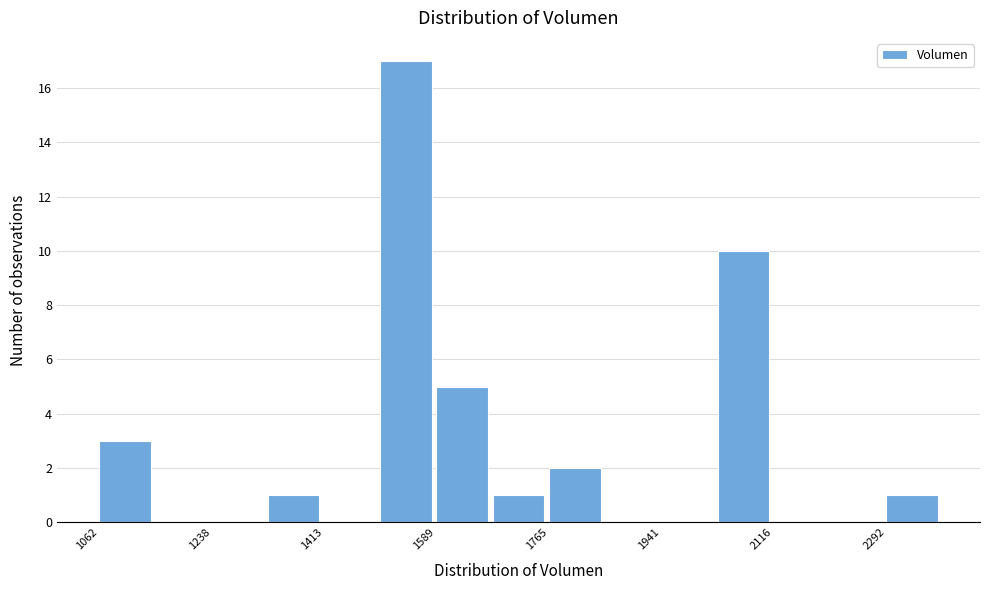

Reading left to right, transcribe this chart: for each bar, give the range it covers on the x-axis and its height. Neither the bar edges nor the heights are printed on the chart, so give them approximately, as read against the axes.

1060 to 1160: 3
1160 to 1240: 0
1240 to 1320: 0
1320 to 1420: 1
1420 to 1500: 0
1500 to 1580: 17
1580 to 1680: 5
1680 to 1760: 1
1760 to 1860: 2
1860 to 1940: 0
1940 to 2020: 0
2020 to 2120: 10
2120 to 2200: 0
2200 to 2300: 0
2300 to 2380: 1